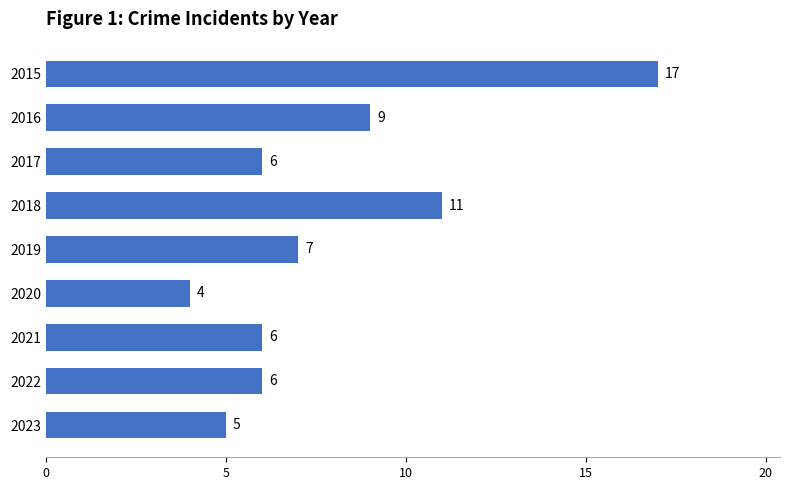

What is the average value?

8